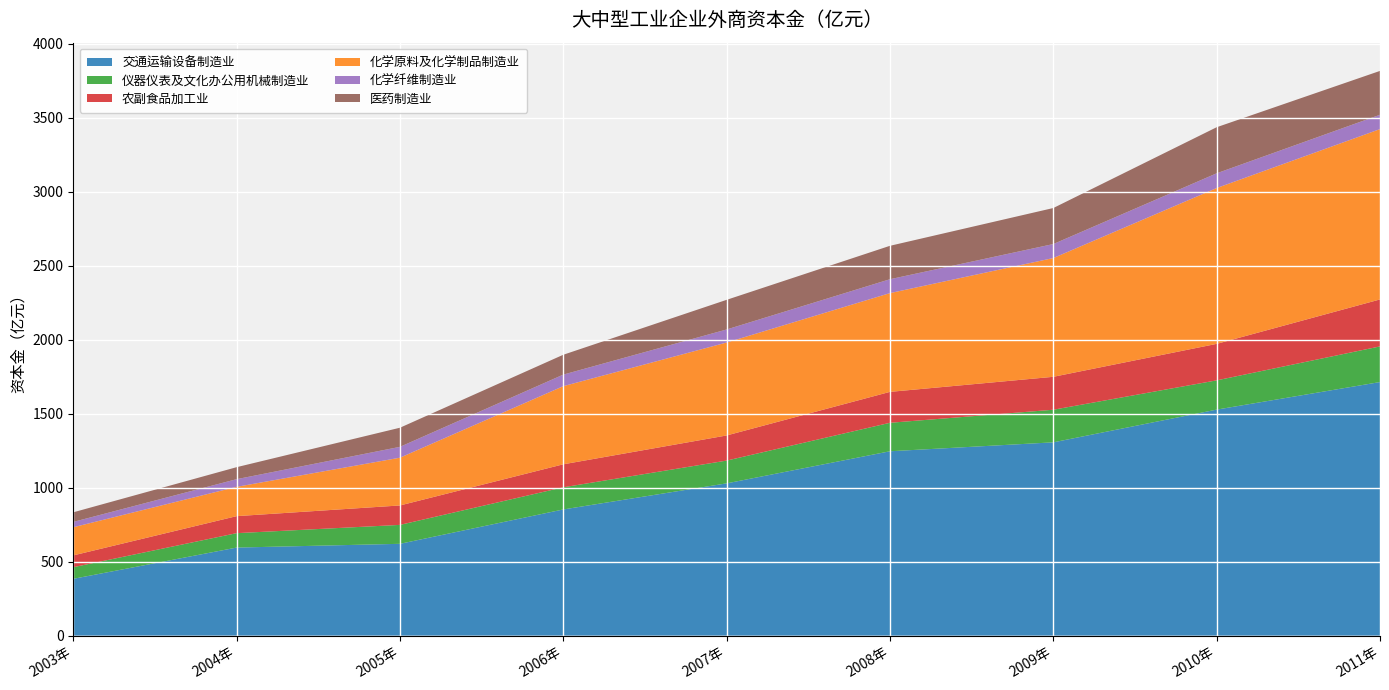

Reading right to left, transcribe all the data shown in this chart.

交通运输设备制造业: 2011年=1713.8	2010年=1527.6	2009年=1306.5	2008年=1246.2	2007年=1029.3	2006年=853.1	2005年=620.9	2004年=595.5	2003年=384.4
仪器仪表及文化办公用机械制造业: 2011年=240.8	2010年=197.6	2009年=220.3	2008年=192.4	2007年=153.8	2006年=149.7	2005年=127.9	2004年=97.4	2003年=78.6
农副食品加工业: 2011年=317.2	2010年=246.6	2009年=222.5	2008年=208.9	2007年=169.8	2006年=155.3	2005年=131.3	2004年=115.0	2003年=79.7
化学原料及化学制品制造业: 2011年=1150.9	2010年=1052.8	2009年=802.4	2008年=667.2	2007年=627.8	2006年=527.9	2005年=322.7	2004年=198.0	2003年=190.2
化学纤维制造业: 2011年=96.9	2010年=99.5	2009年=94.5	2008年=93.9	2007年=88.2	2006年=78.1	2005年=73.3	2004年=51.8	2003年=36.0
医药制造业: 2011年=296.3	2010年=311.3	2009年=243.4	2008年=225.7	2007年=200.2	2006年=134.2	2005年=129.2	2004年=81.0	2003年=64.9